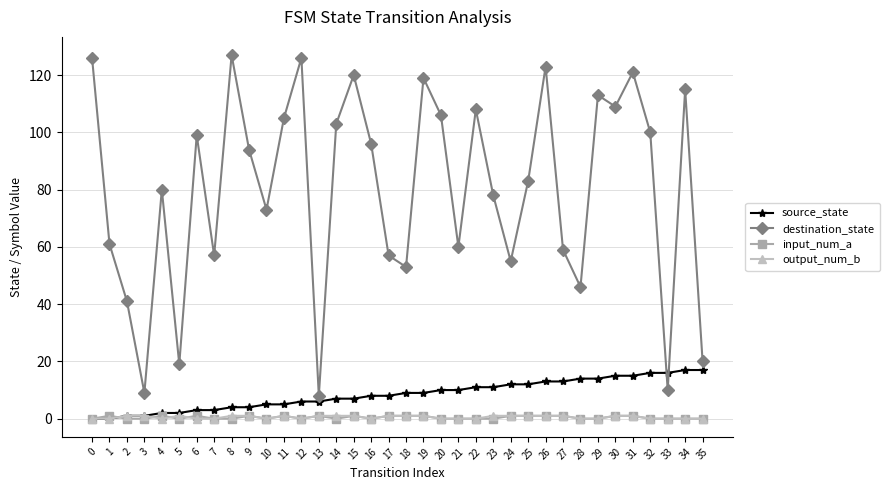

How many distinct data groups are displayed?

4